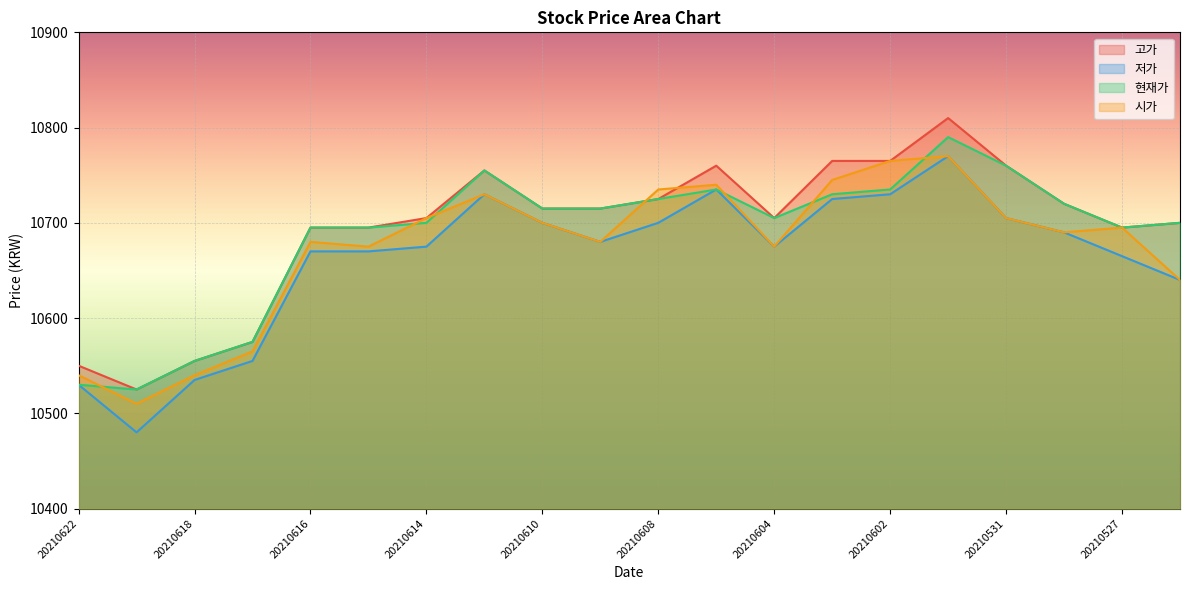

How many distinct data groups are displayed?

4